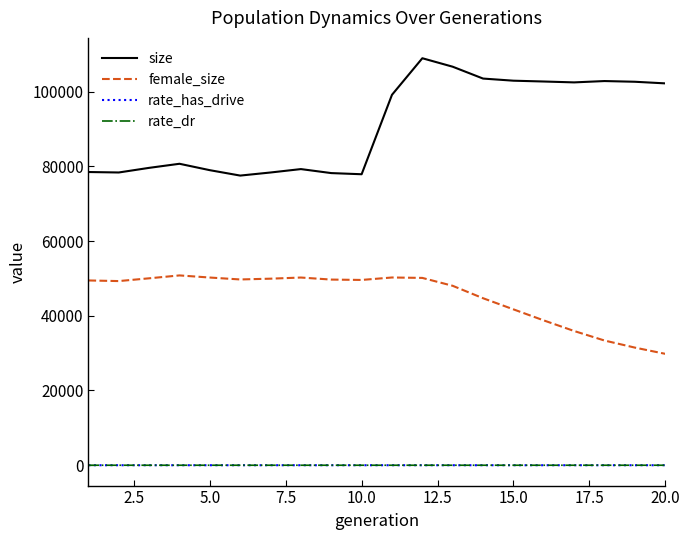

What is the greatest value displayed?

108904.0